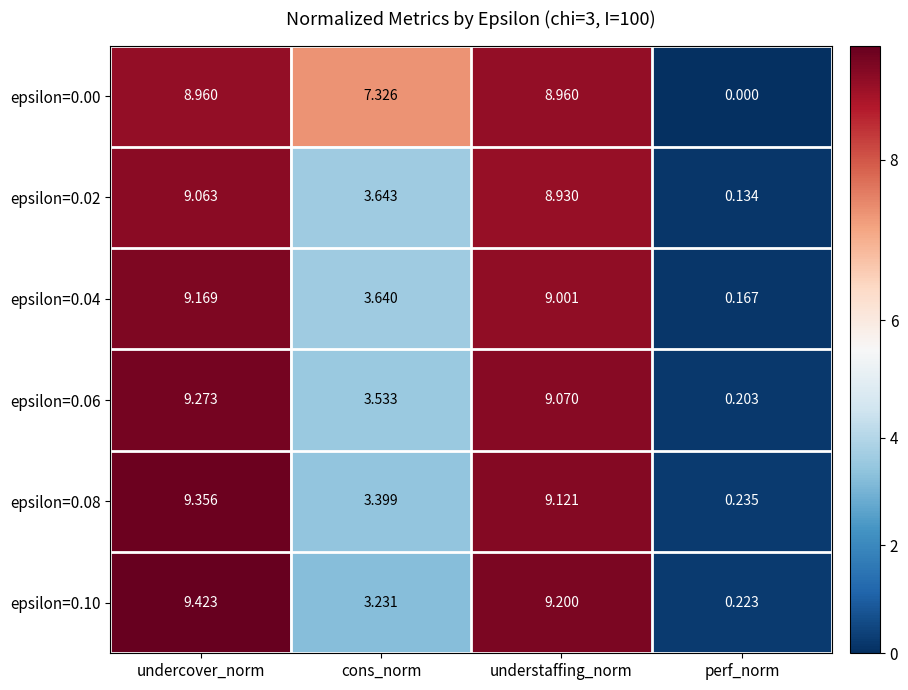

At which category is the sum across all series the highest?

undercover_norm